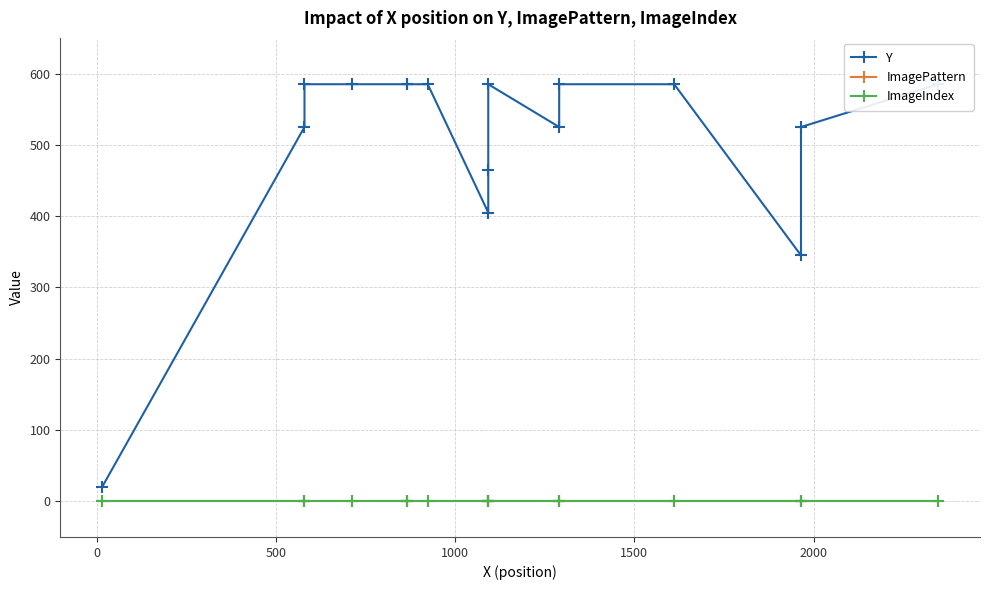

True or false: ImagePattern has a value of -1 at 7.

False